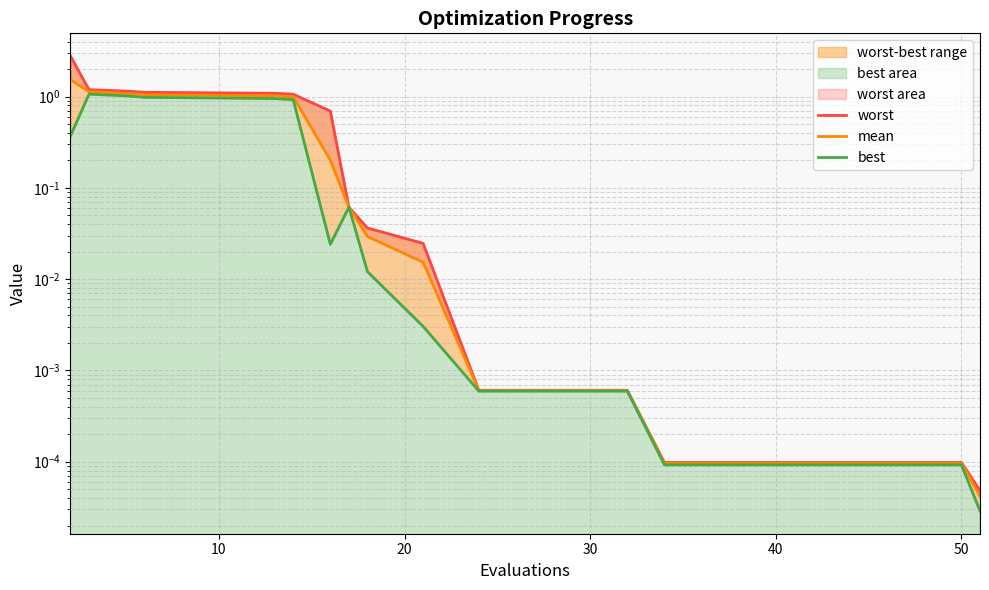

Reading right to left, extract all data points from this chart.

worst: 0.0	0.0	0.0	0.0	0.0	0.0	0.0	0.0	0.0	0.0	0.0	0.1	0.7	1.1	1.1	1.1	1.1	1.1	1.2	2.8
mean: 0.0	0.0	0.0	0.0	0.0	0.0	0.0	0.0	0.0	0.0	0.0	0.1	0.2	1.0	1.0	1.0	1.0	1.1	1.1	1.5
best: 0.0	0.0	0.0	0.0	0.0	0.0	0.0	0.0	0.0	0.0	0.0	0.1	0.0	0.9	0.9	1.0	1.0	1.0	1.1	0.4